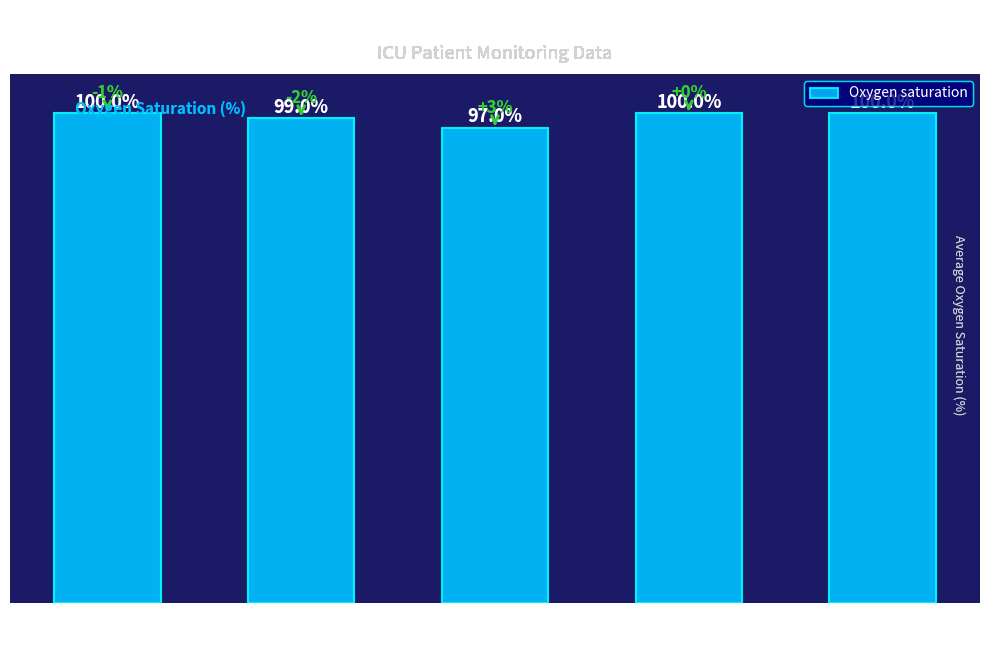

Which category has the lowest value across all series?

RR=16